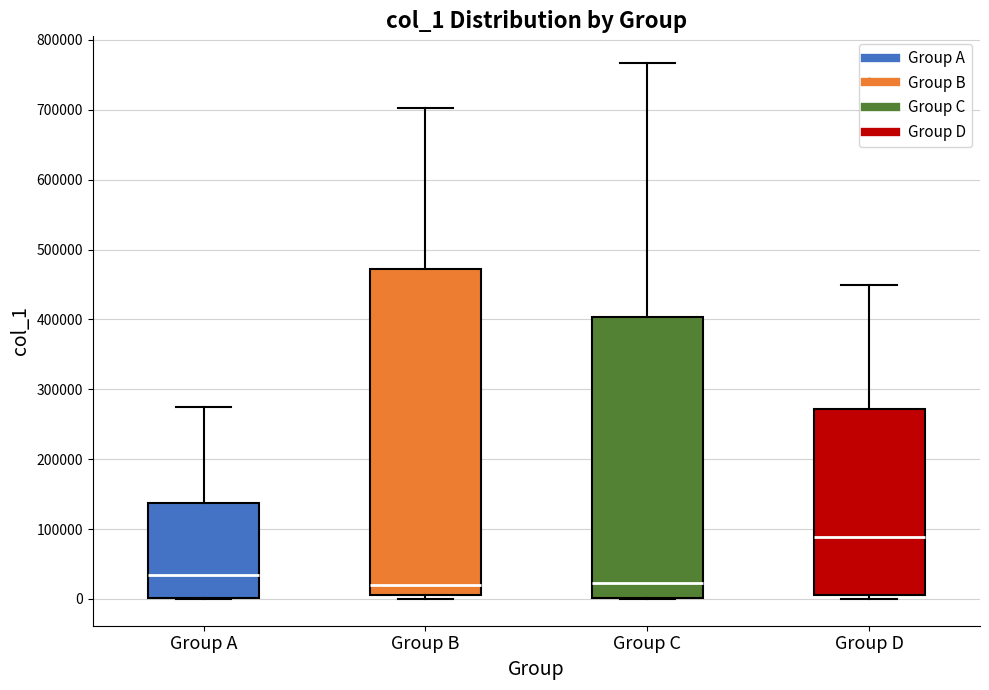

Reading left to right, transcribe this box plot: for each box, give where its median line is, the range the box spans, and where its two whiskers end, as read against the y-axis. The values are not printed on the chart, so give them approximately, as read against the axis.

Group A: median 30000, box 0 to 140000, whiskers 0 to 280000
Group B: median 20000, box 10000 to 470000, whiskers 0 to 700000
Group C: median 20000, box 0 to 400000, whiskers 0 to 770000
Group D: median 90000, box 10000 to 270000, whiskers 0 to 450000